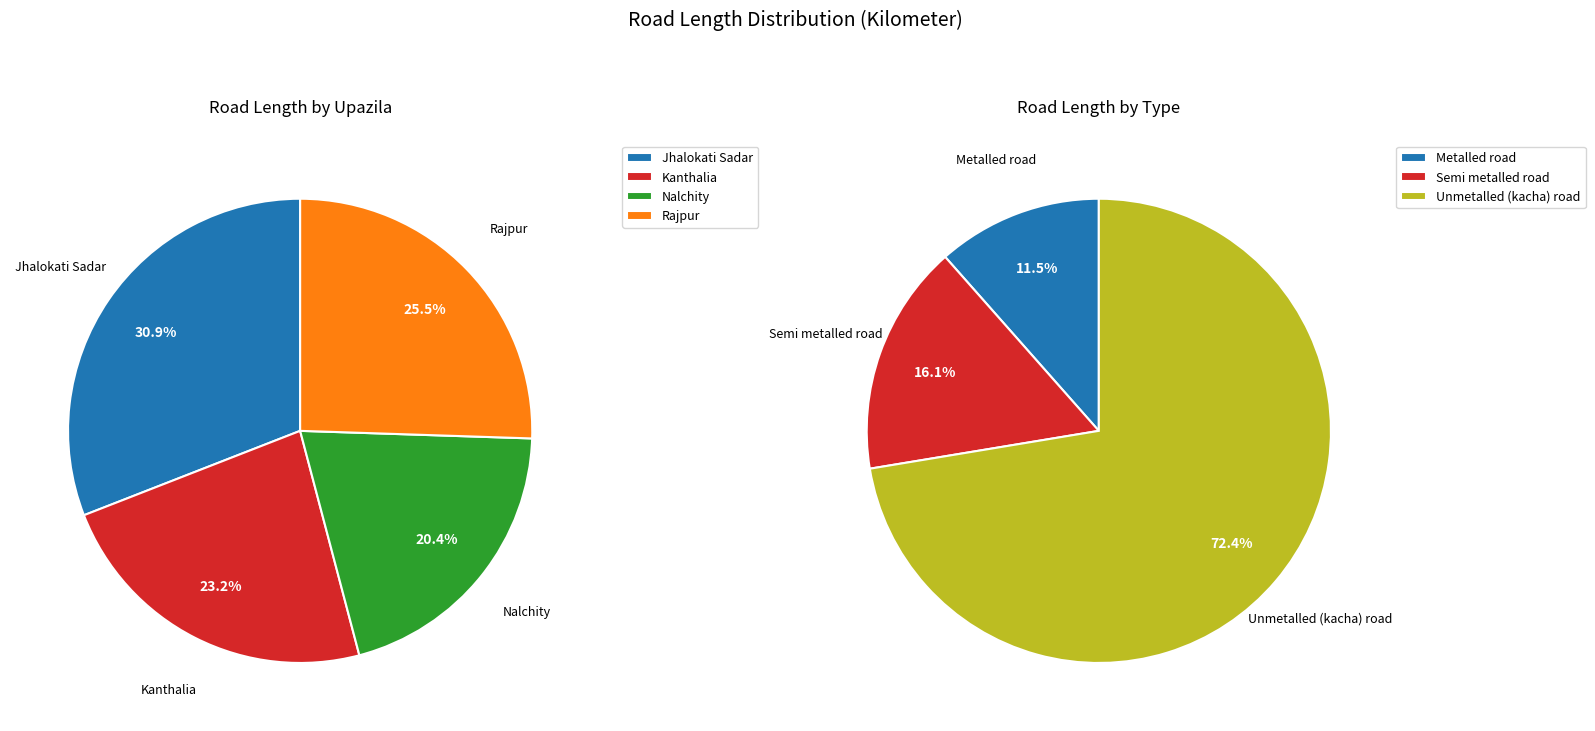

Is the sum of Jhalokati Sadar and Nalchity greater than half?

Yes